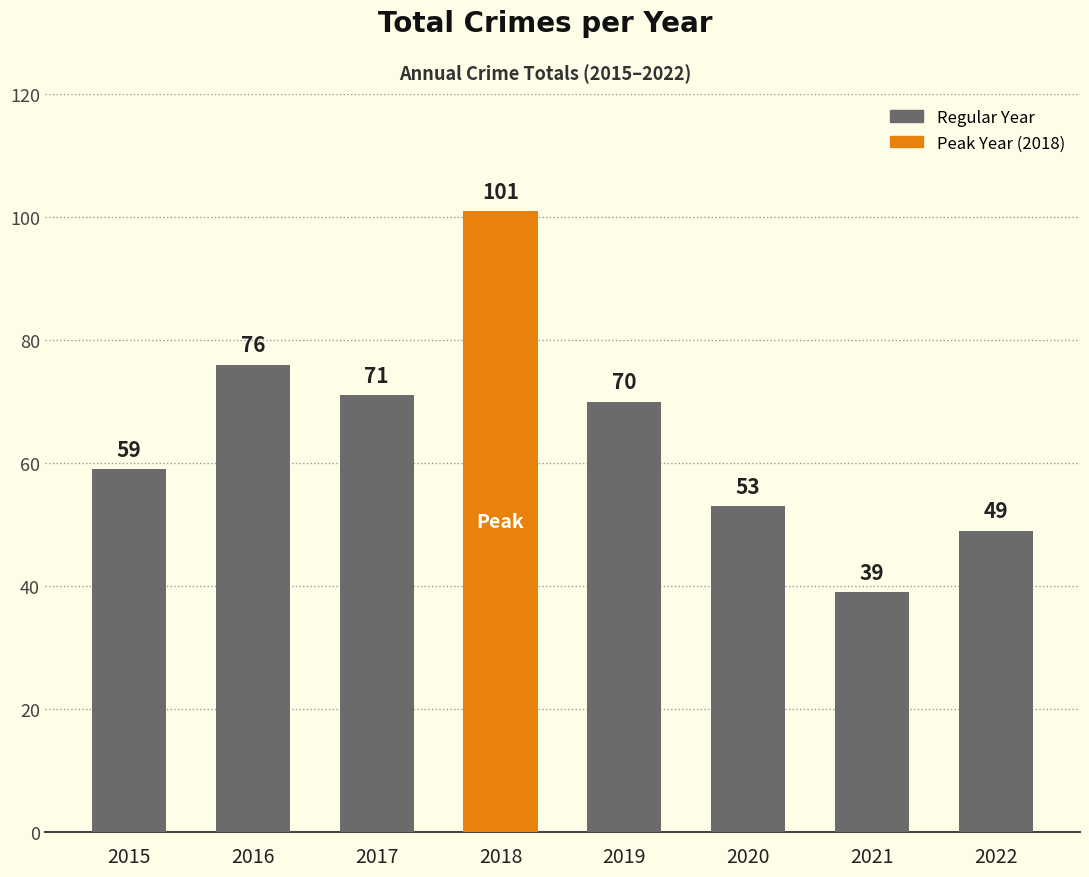

How many distinct data groups are displayed?

1